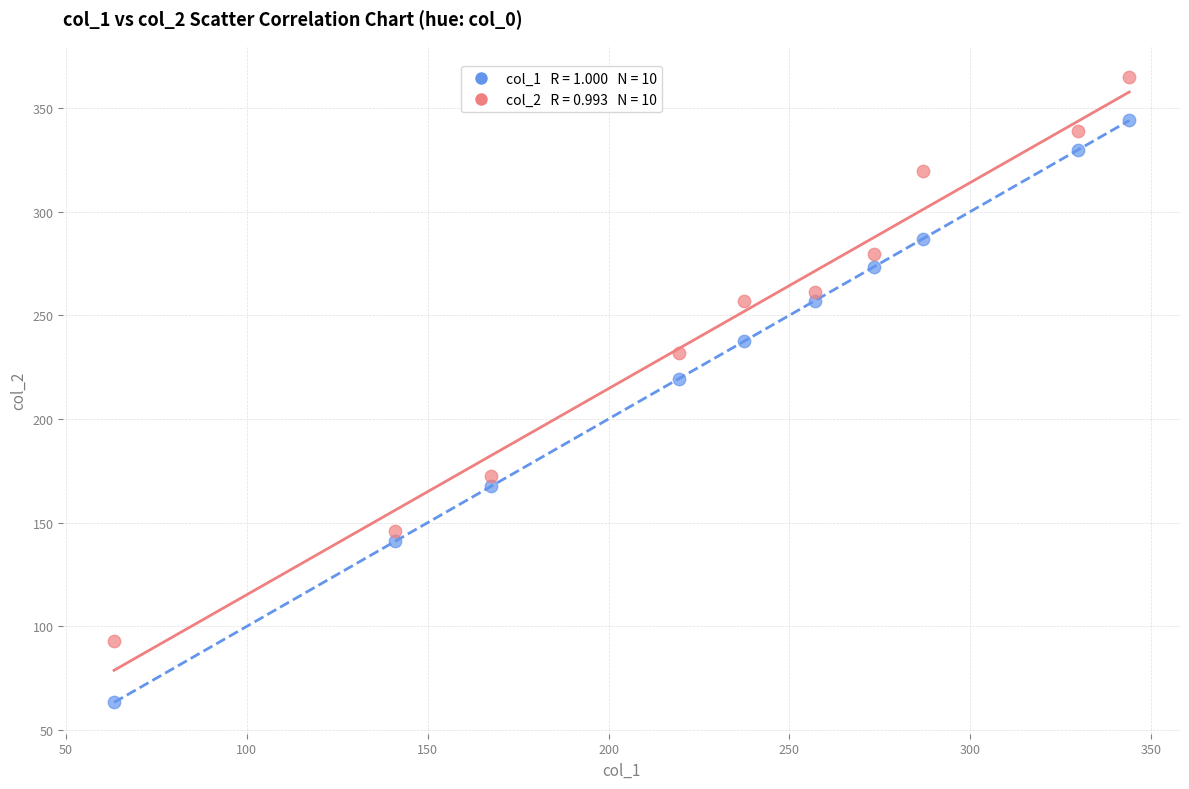

Across all series, what Y value is closest to 214?

219.5